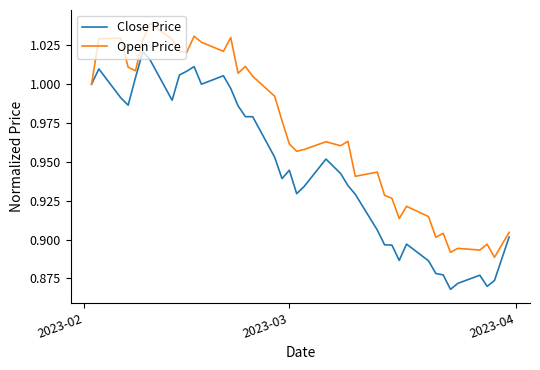

What is the sum of all Open Price values?

38.7